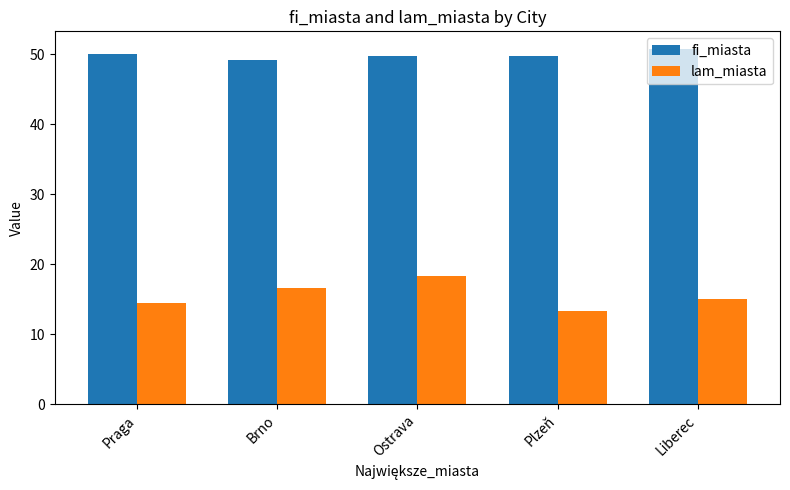

True or false: lam_miasta has a value of 13.4 at Plzeň.

True